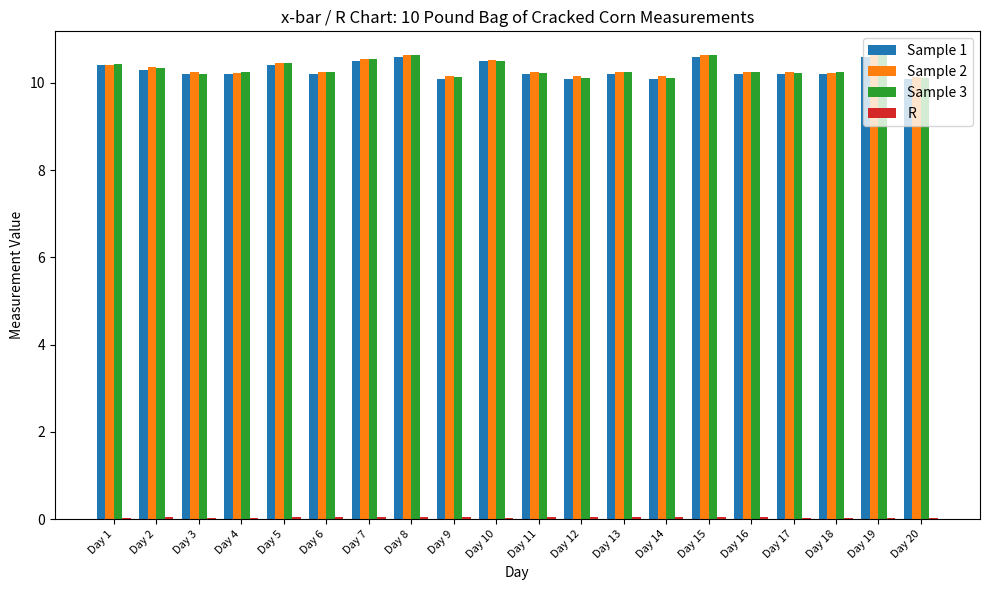

The Sample 1 series shows 13.6 at Day 9. True or false?

False